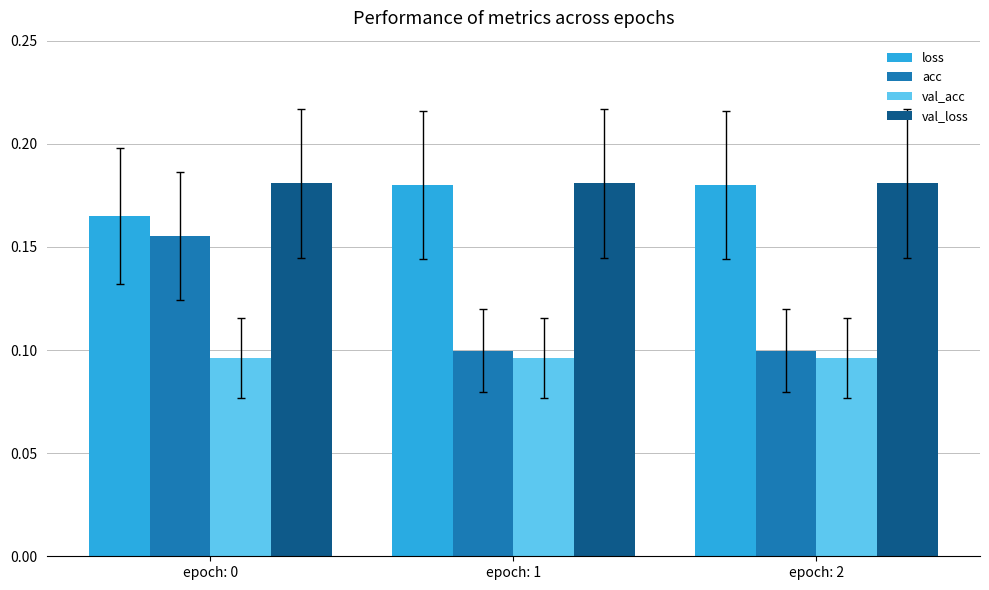

Is it true that val_acc equals 0.1 at epoch: 1?

True